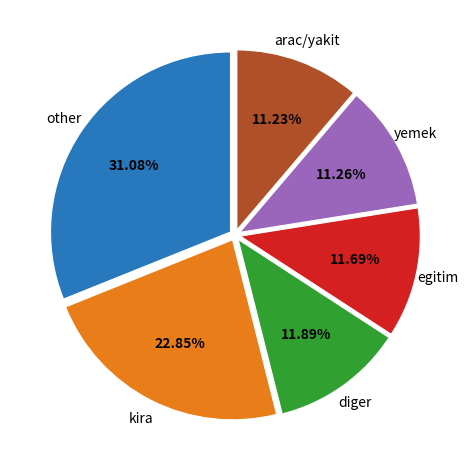

Does arac/yakit represent more than half of the total?

No